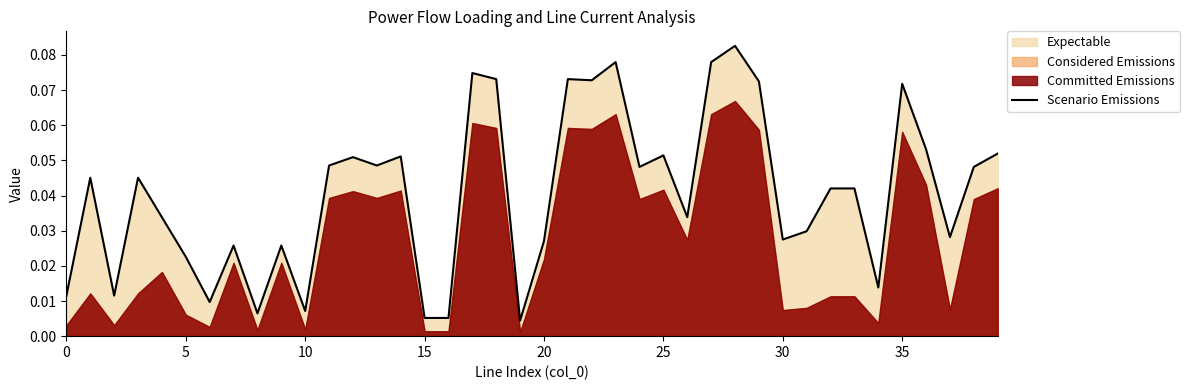

The value at 15 is 0.0. True or false?

False